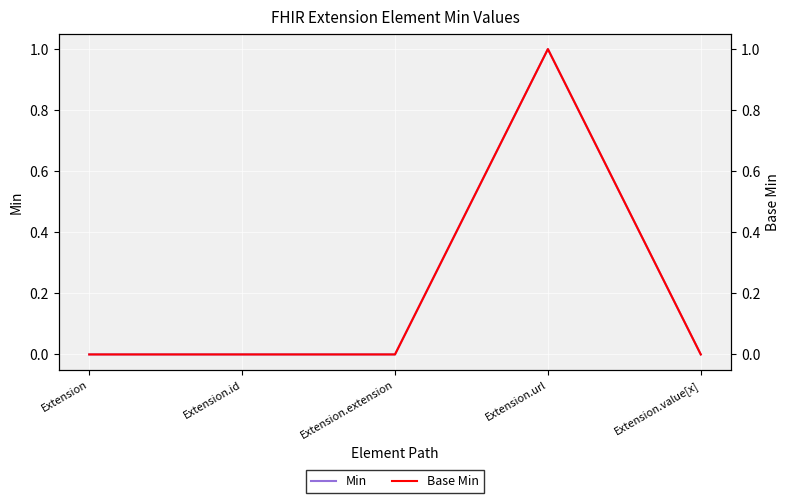

Is the value of Base Min at Extension.url greater than the value of Min at Extension?

Yes